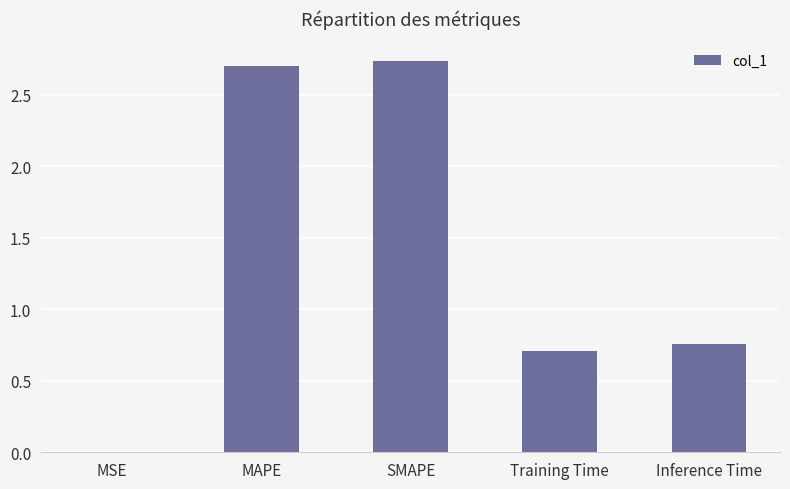

What value does the data have at Training Time?

0.7